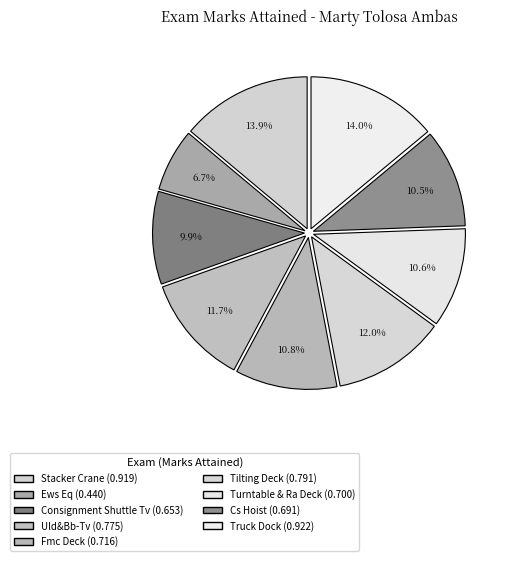

How many segments does this pie chart have?

9